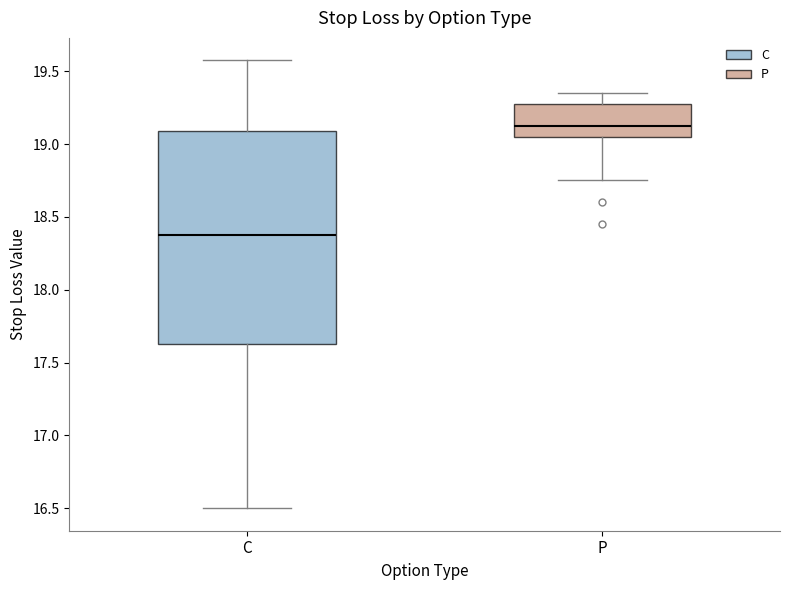

Reading left to right, read every box against the y-axis: the position of its median line, the range the box covers, and the ends of its whiskers. The values are not printed on the chart, so give them approximately, as read against the axis.

C: median 18.40, box 17.65 to 19.10, whiskers 16.50 to 19.60
P: median 19.15, box 19.05 to 19.30, whiskers 18.75 to 19.35